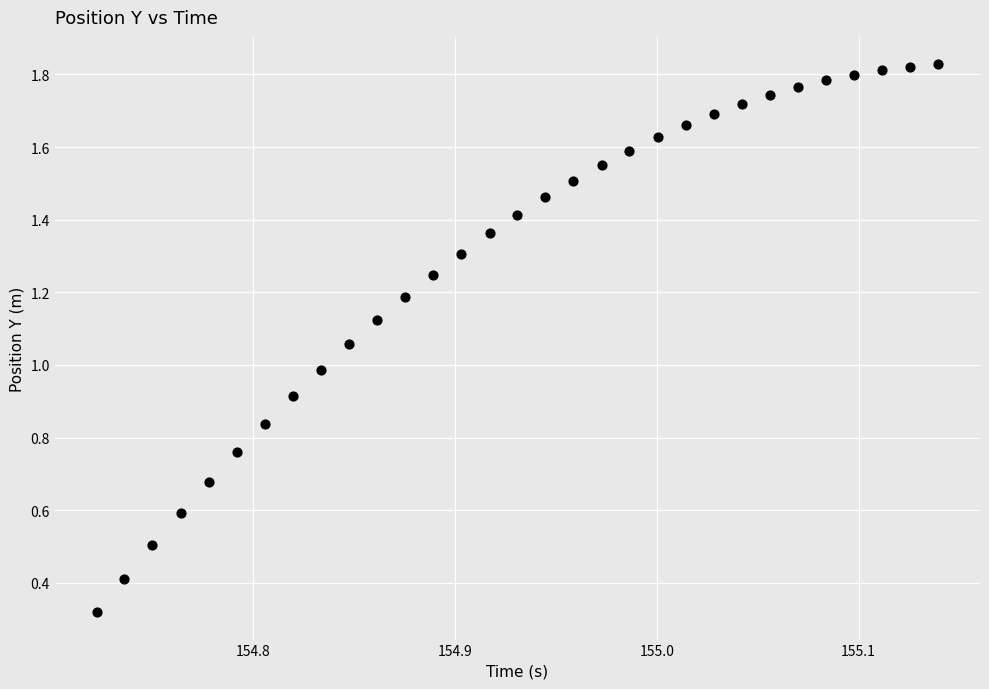

What is the range of X values (max minus min)?

0.4